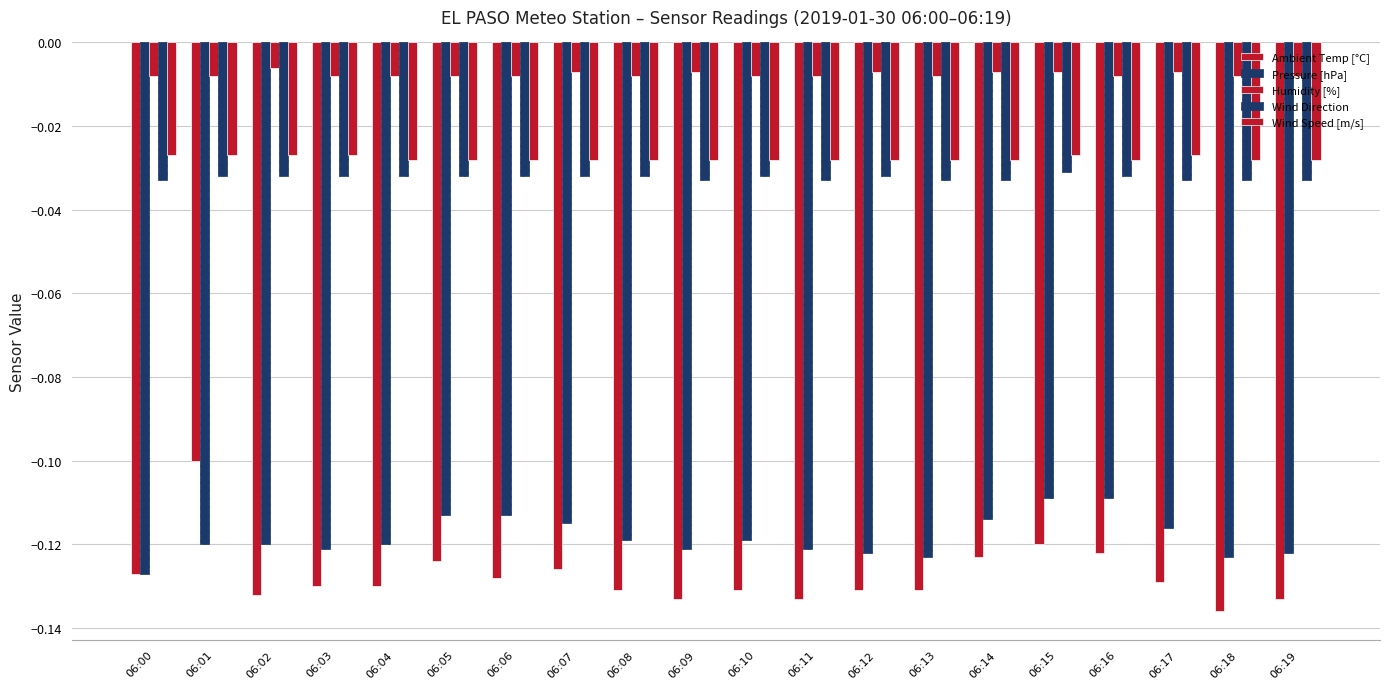

What is the difference between the highest and lowest values at 06:00?

0.1